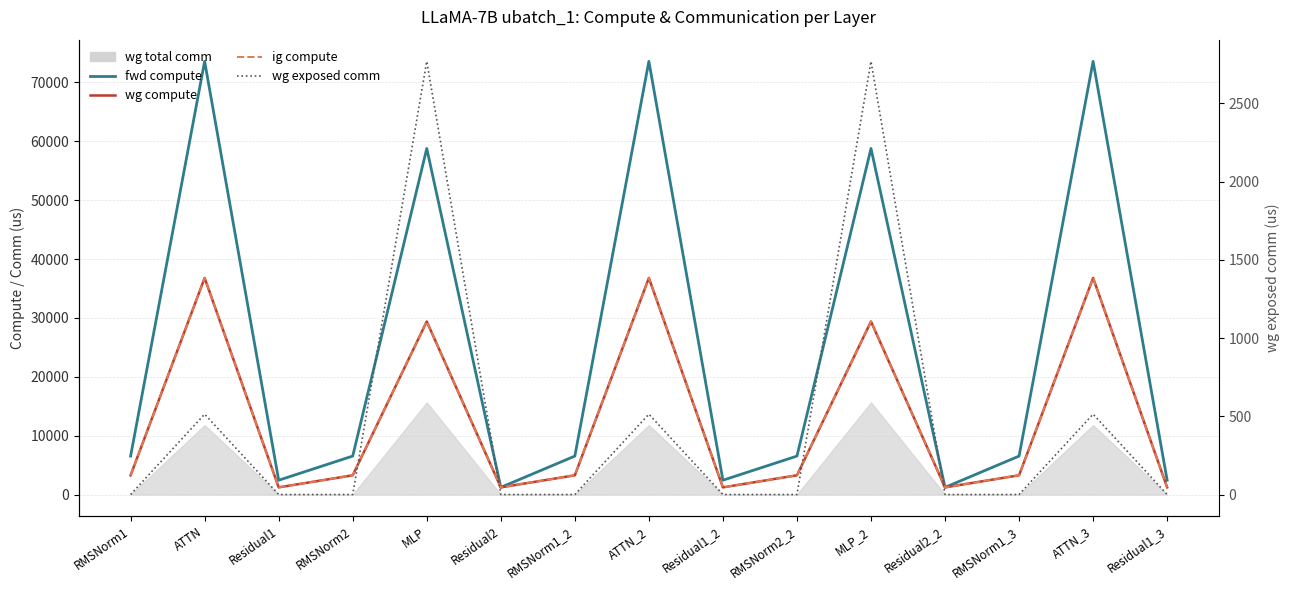

What is the label of the 6th point from the left?

Residual2